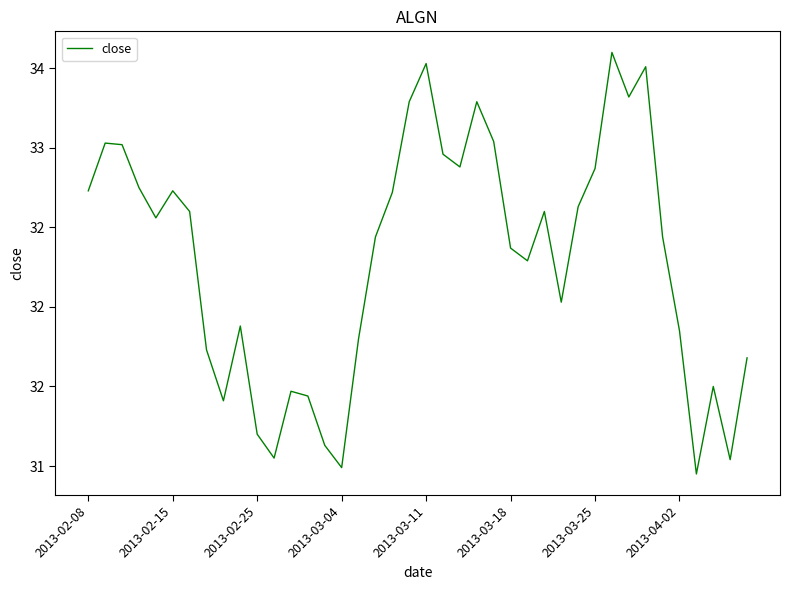

What is the value of the 1st point from the left?

32.7